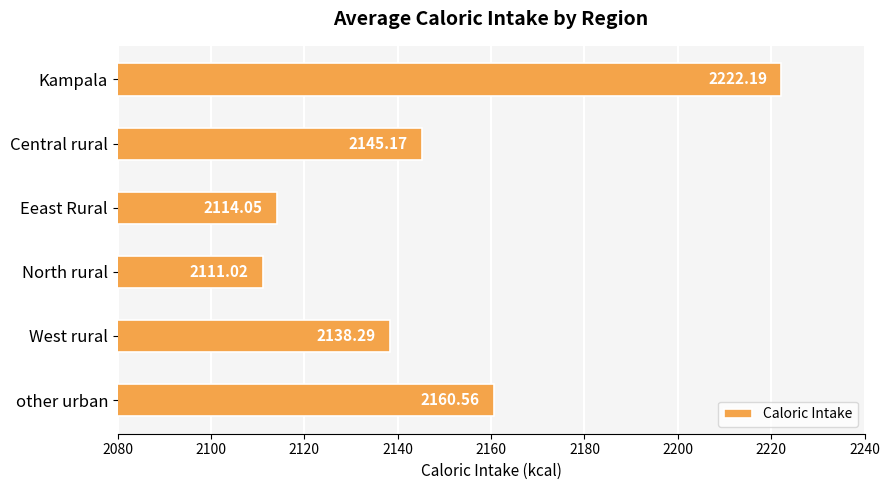

Approximately how many times larger is the value at West rural compared to North rural?

1.0